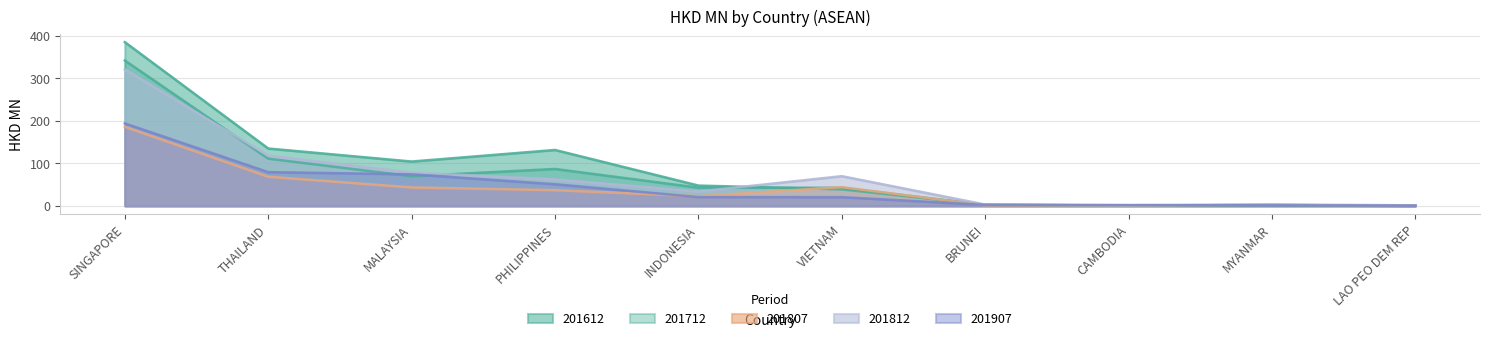

True or false: 201712 has more than 1 interior local peaks.

True